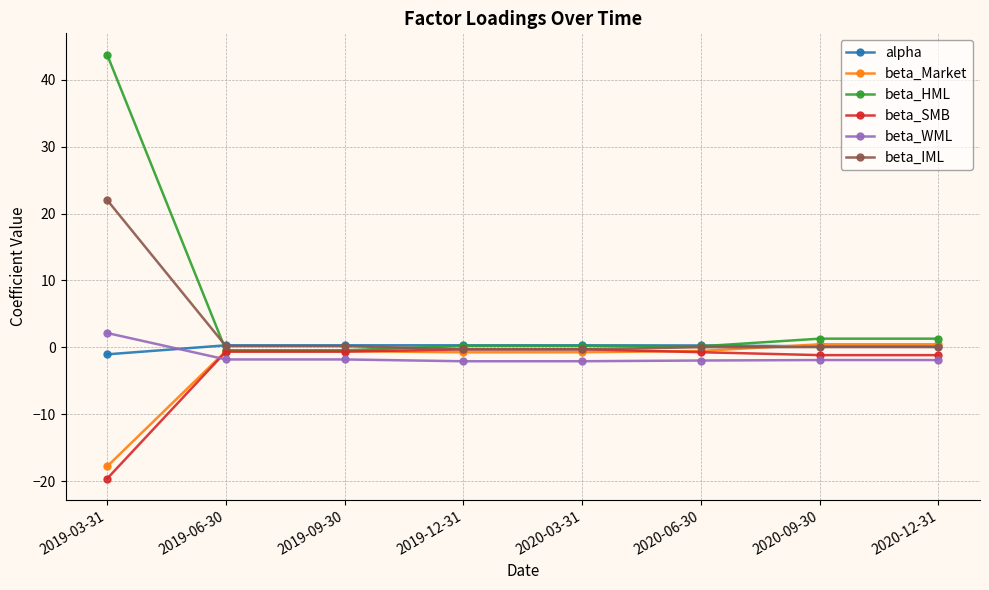

At 2019-03-31, list the series in order from largest to smallest.

beta_HML, beta_IML, beta_WML, alpha, beta_Market, beta_SMB